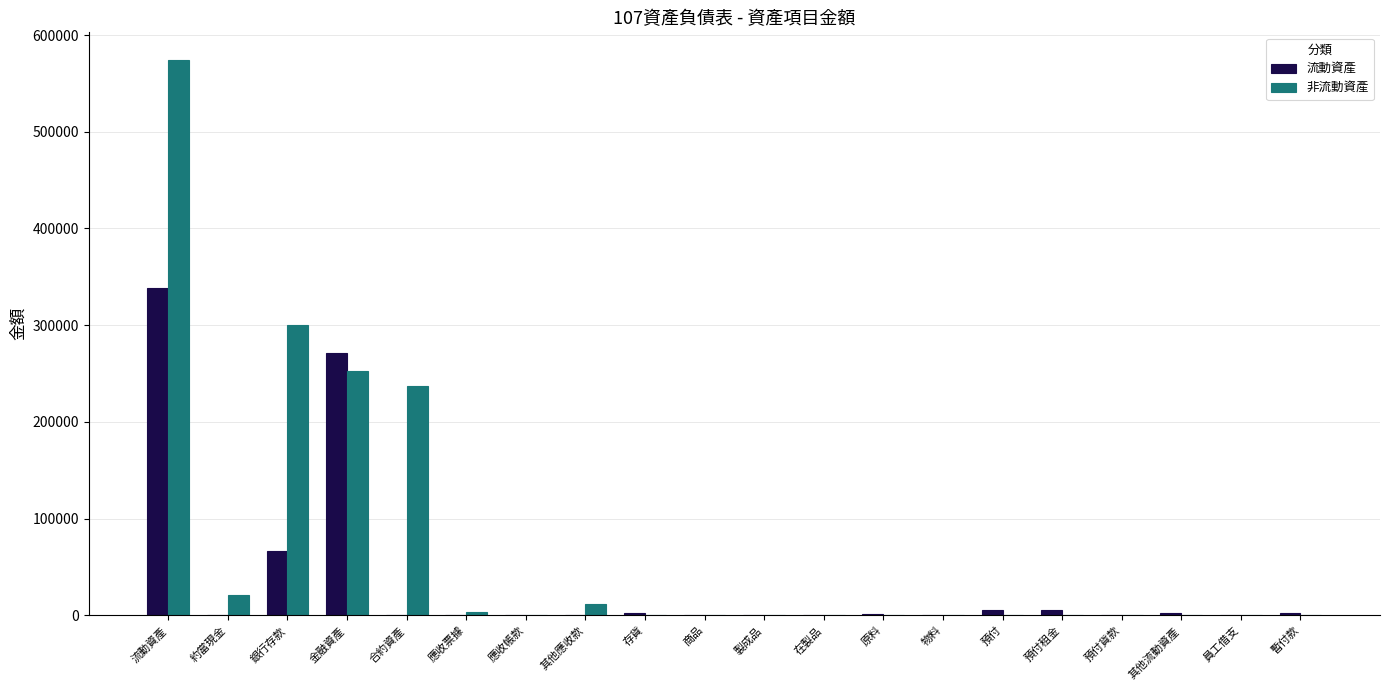

How many groups of bars are there?

20